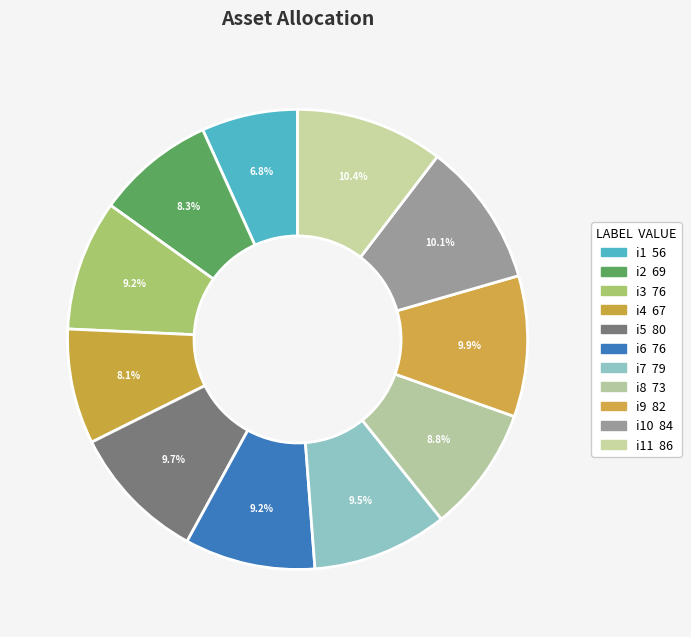

How many segments does this pie chart have?

11